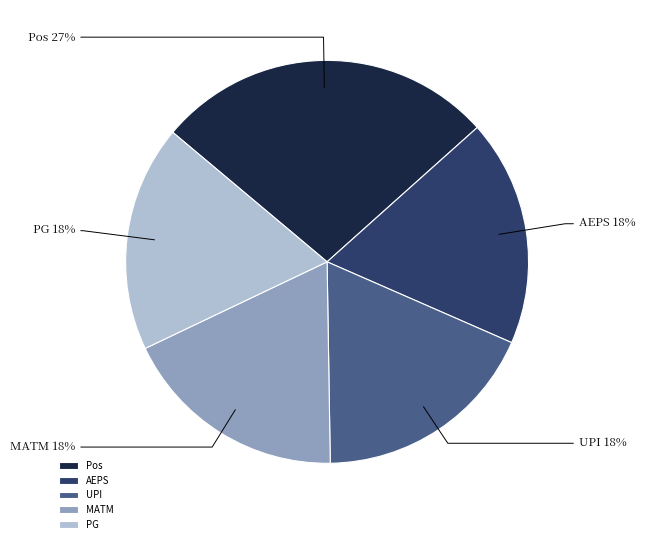

To the nearest percent, what portion does AEPS represent?

18%